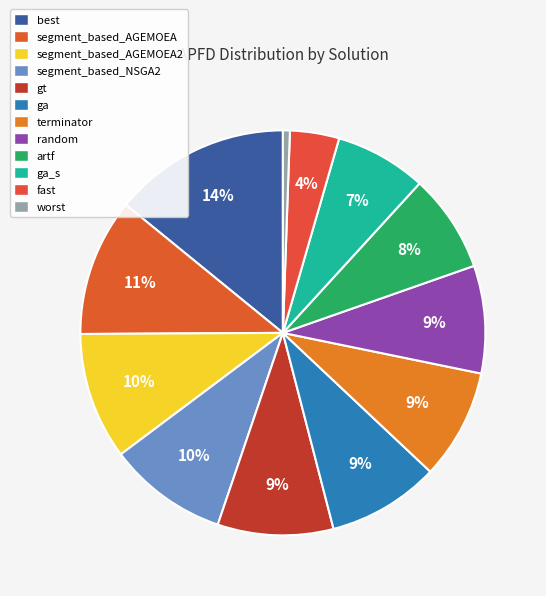

Is there a majority slice in this chart?

No